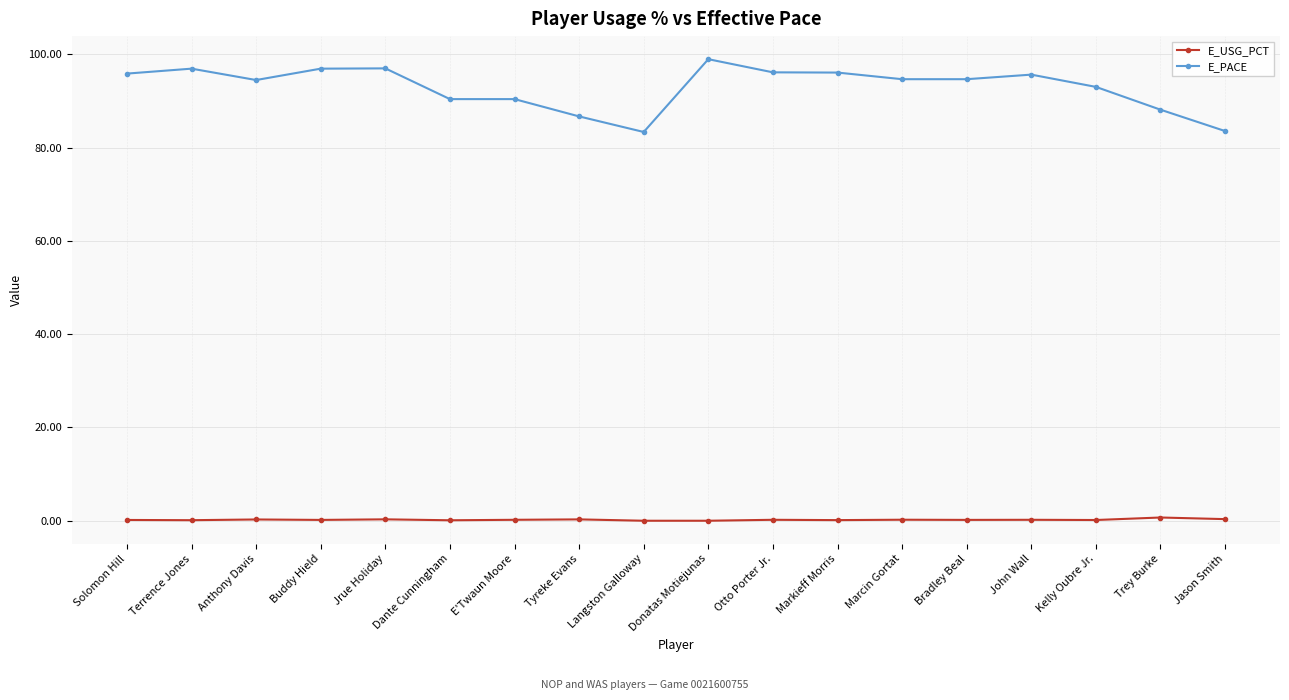

What is the total value across all series at Marcin Gortat?

94.9